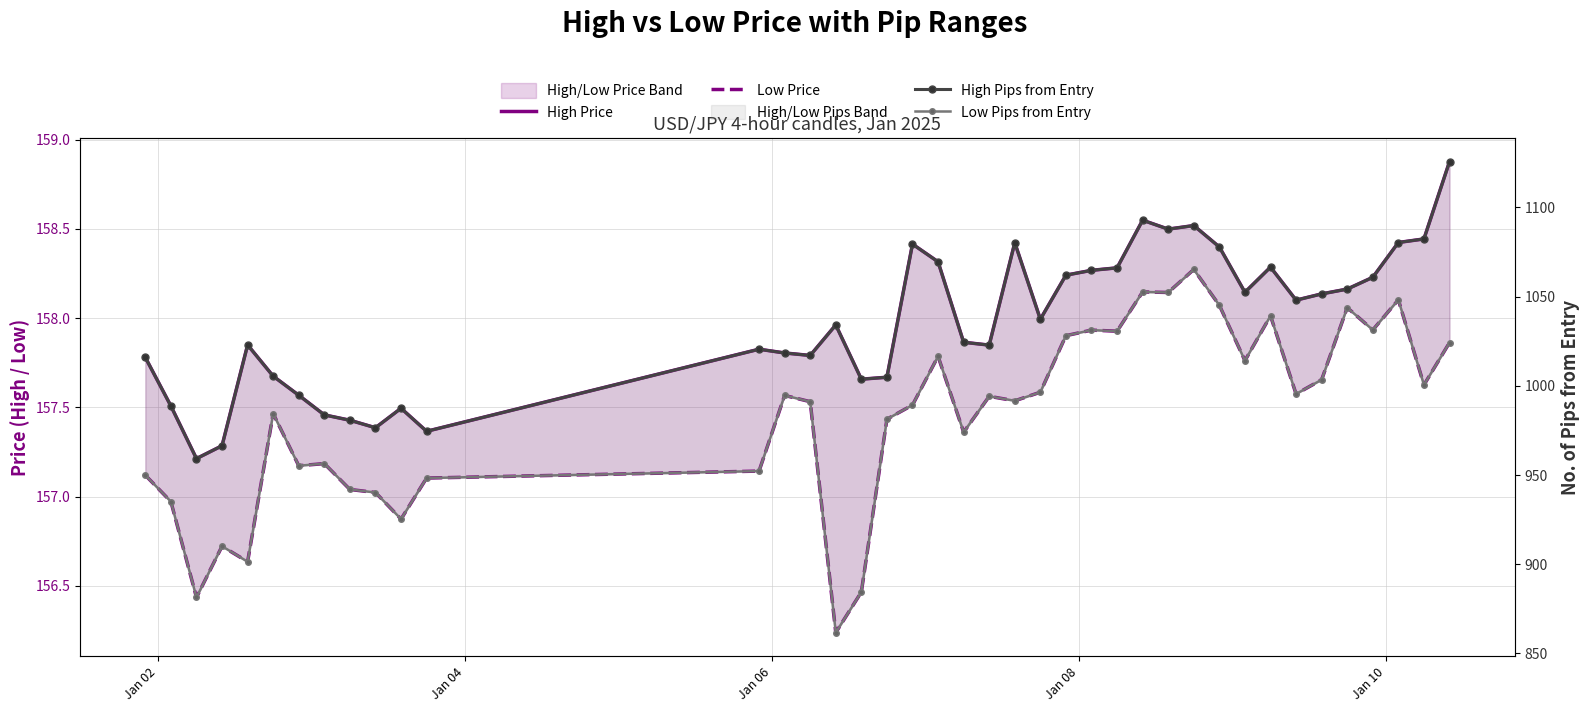

True or false: Low Pips from Entry and High Pips from Entry cross at least once.

False